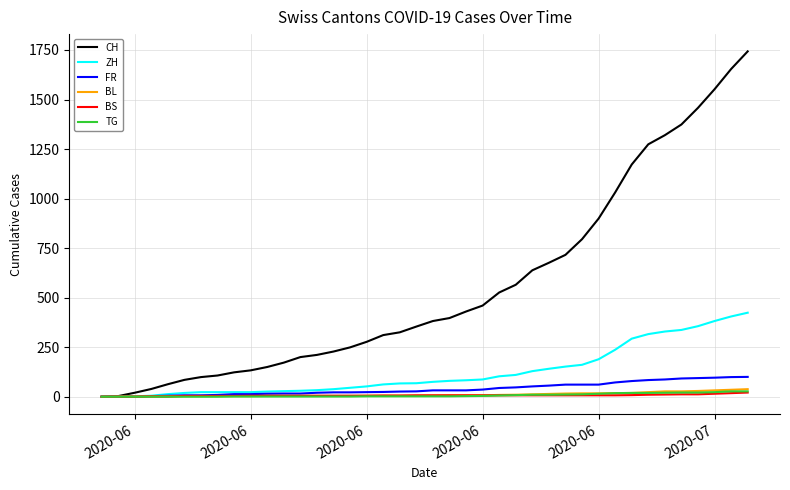

Which series has the largest total across all categories?

CH